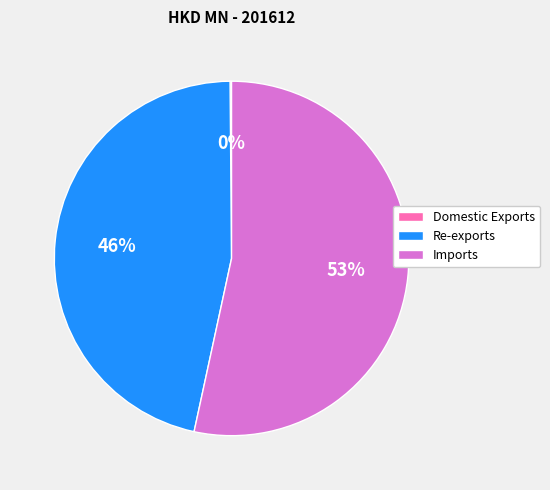

What is the largest slice in the pie chart?

Imports